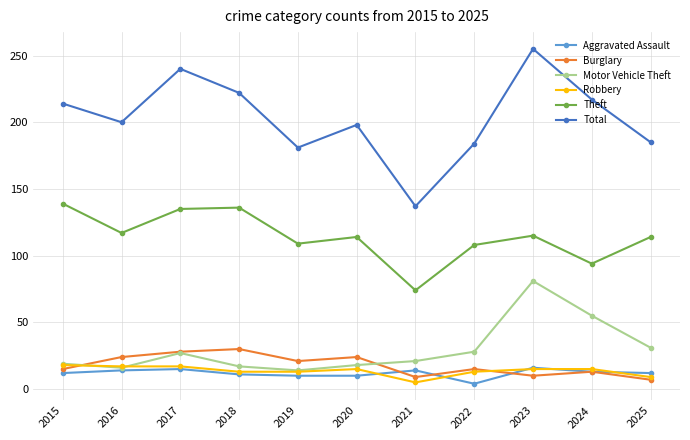

Read the Motor Vehicle Theft value at 2018, to the nearest 10.

20